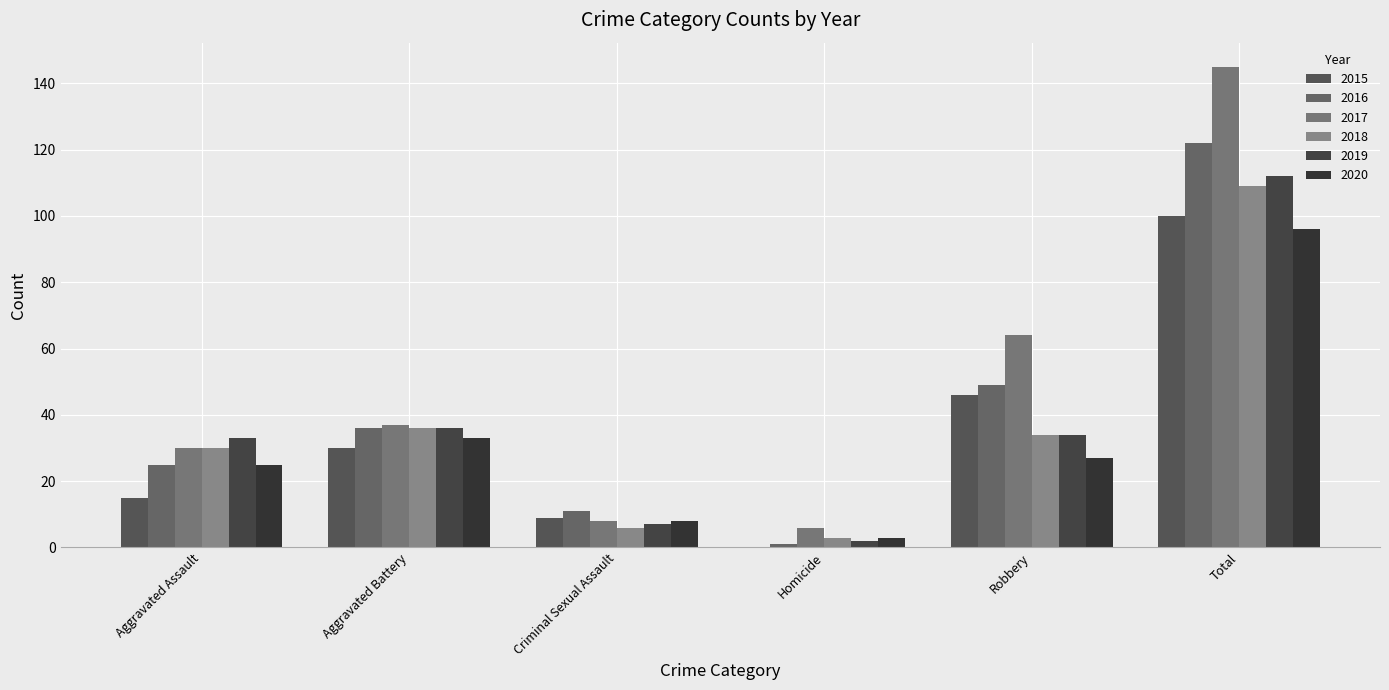

How many series are shown in this chart?

6